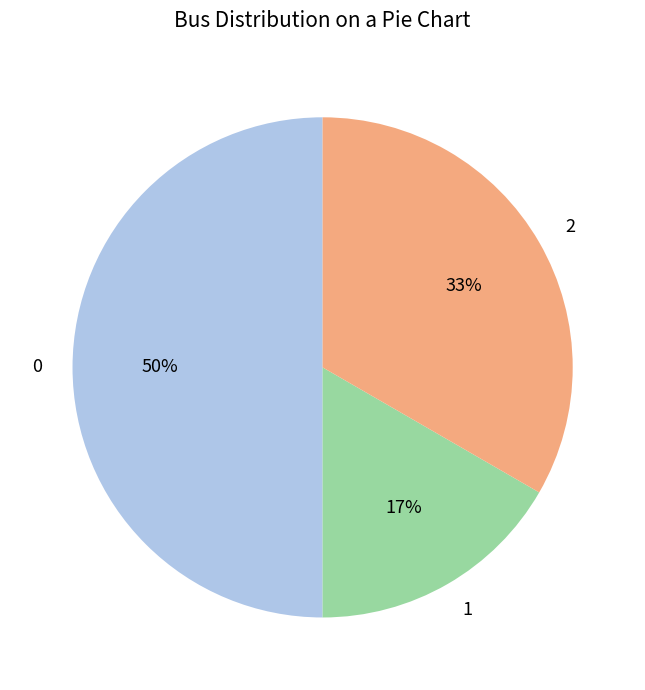

Is it true that 2 is 33% of the pie?

True